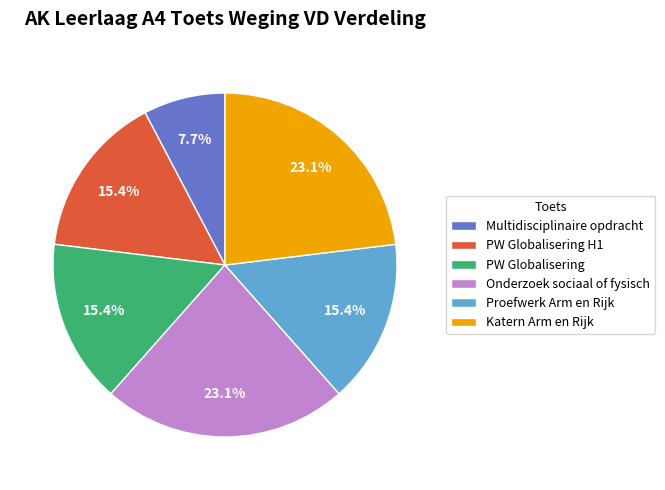

Approximately how many times larger is the value at Onderzoek sociaal of fysisch compared to Proefwerk Arm en Rijk?

1.5